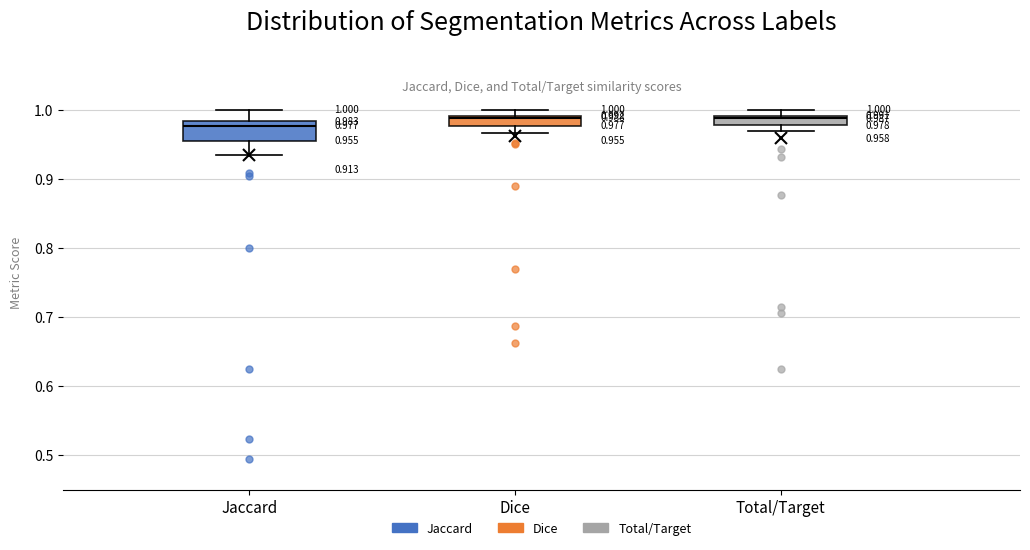

Which box is the tallest, from its lower edge to its upper edge?

Jaccard